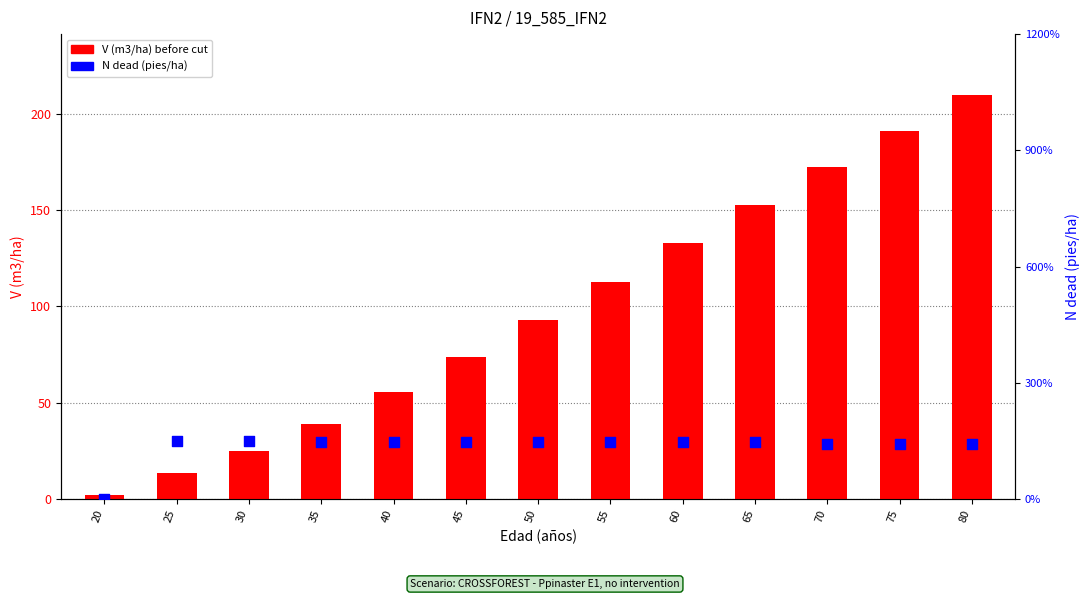

Which series contains the lowest Y value?

N dead (pies/ha)